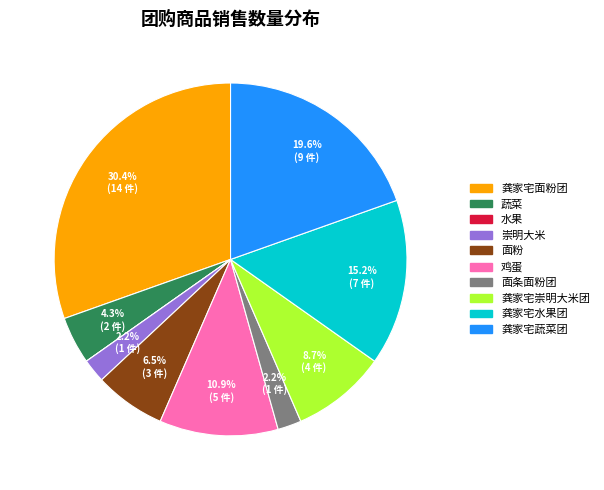

What is the ratio of the value at 面粉 to the value at 面条面粉团?

3.0